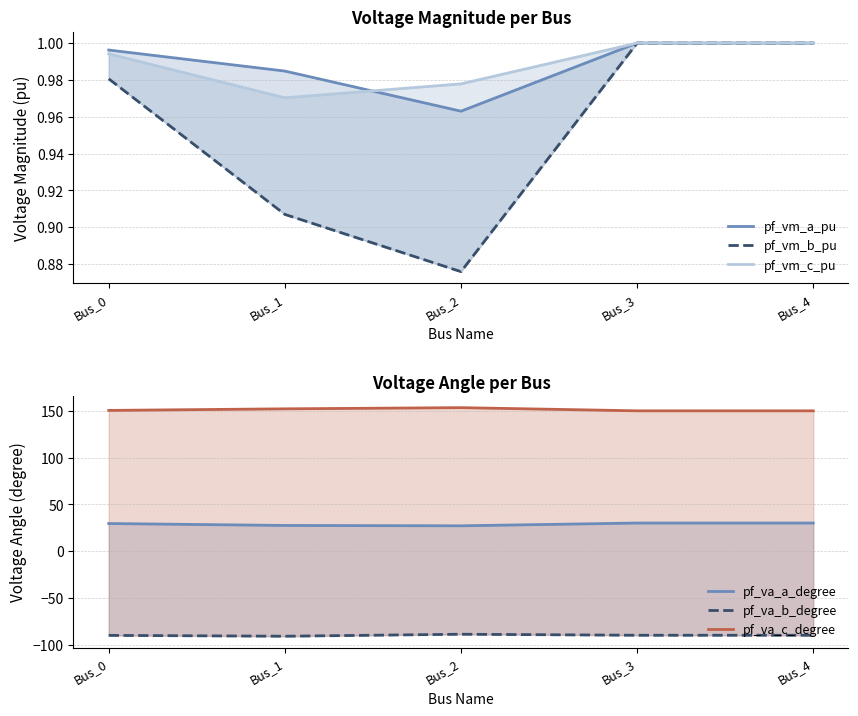

How many interior local valleys does the pf_va_a_degree series have?

1